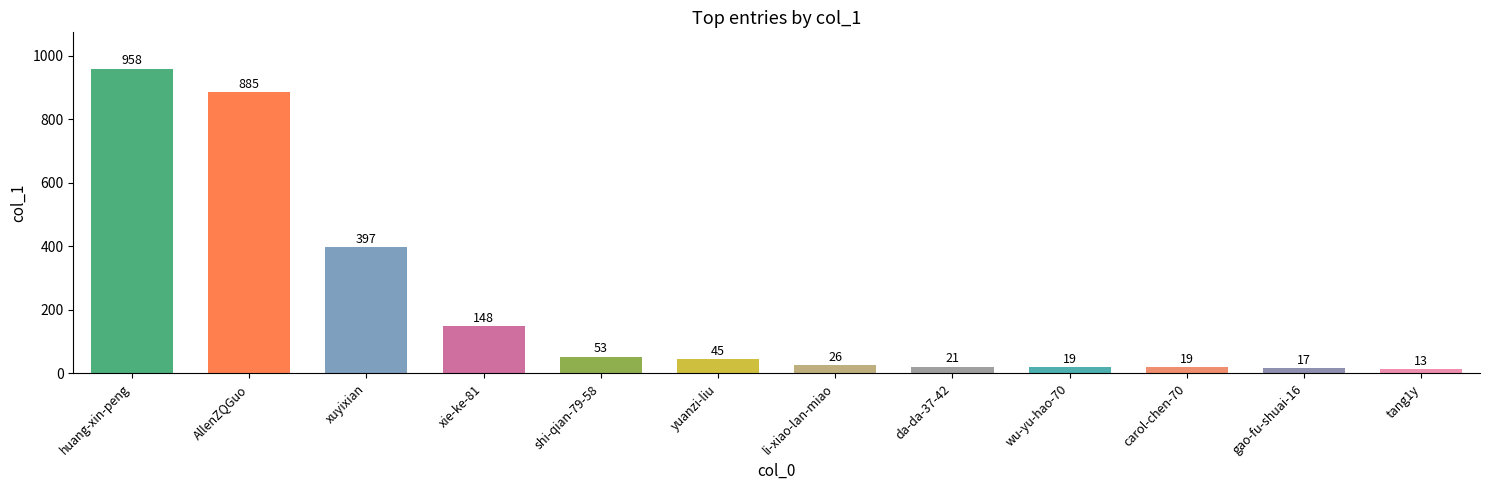

Is it true that the value at AllenZQGuo is 885?

True